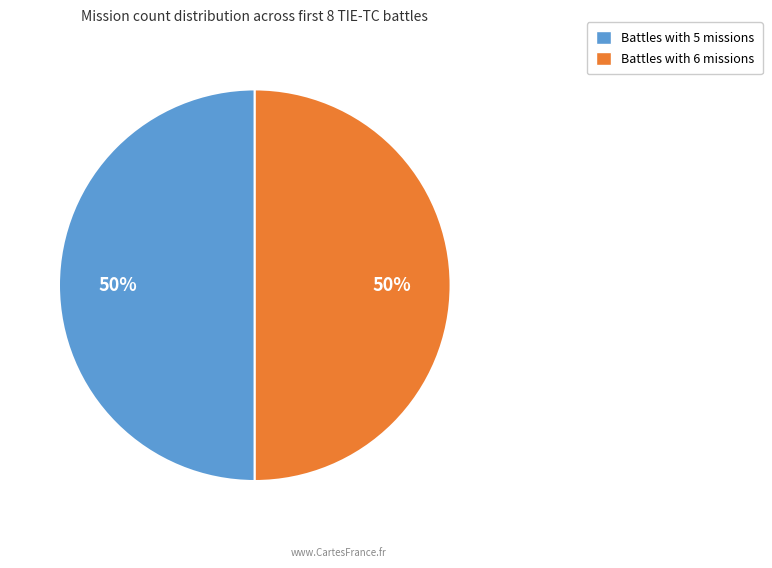

To the nearest percent, what is the average slice percentage?

50%